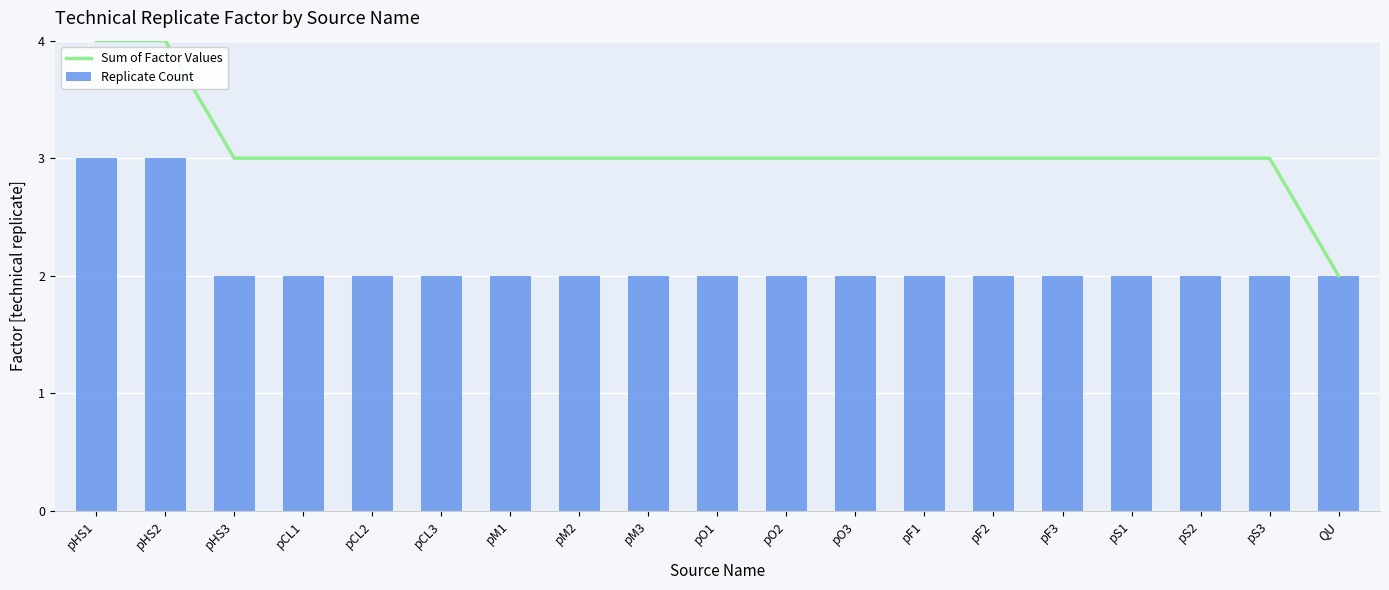

Which category has the highest value in the Sum of Factor Values series?

pHS1